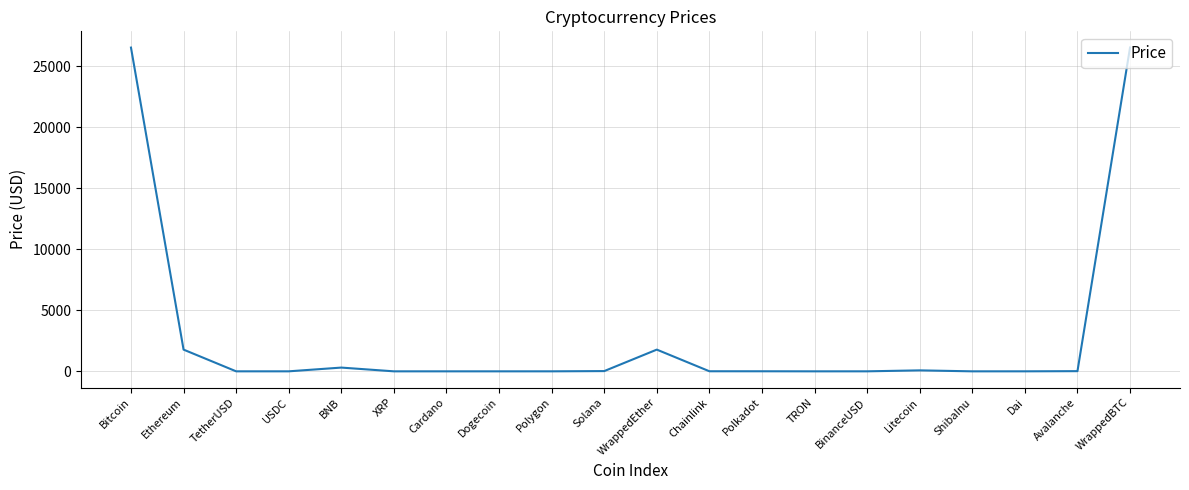

What is the change in value from Polkadot to BinanceUSD?

-4.3